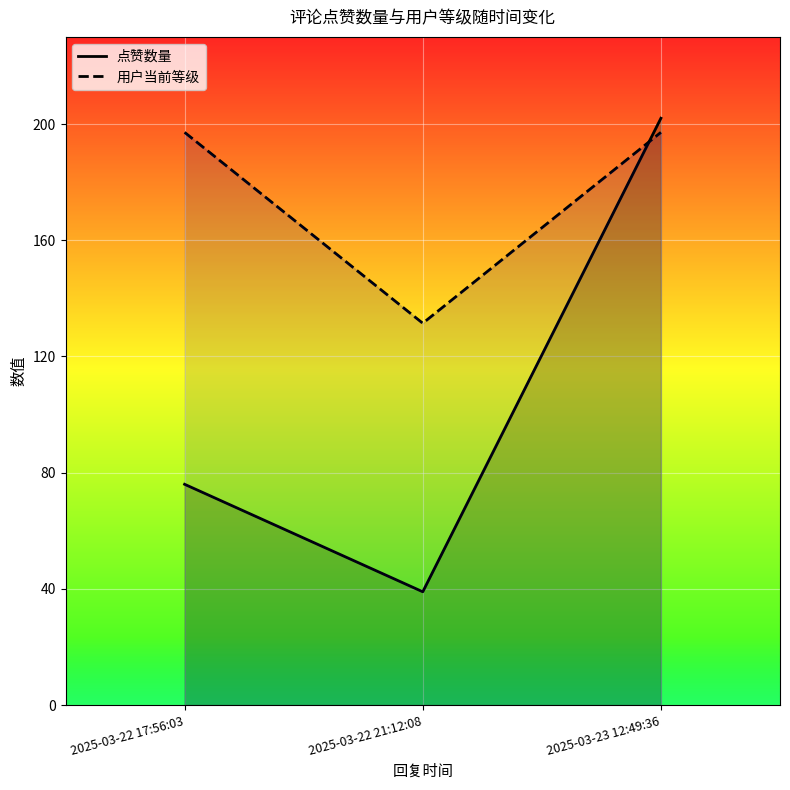

Which series changed the most between 2025-03-22 21:12:08 and 2025-03-23 12:49:36?

点赞数量